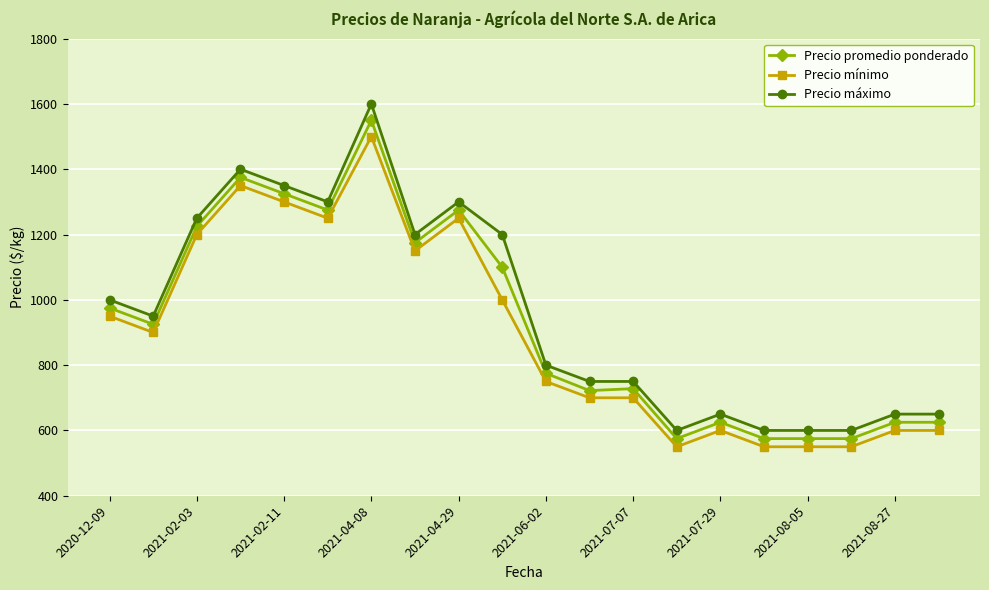

True or false: Precio máximo and Precio promedio ponderado cross at least once.

False